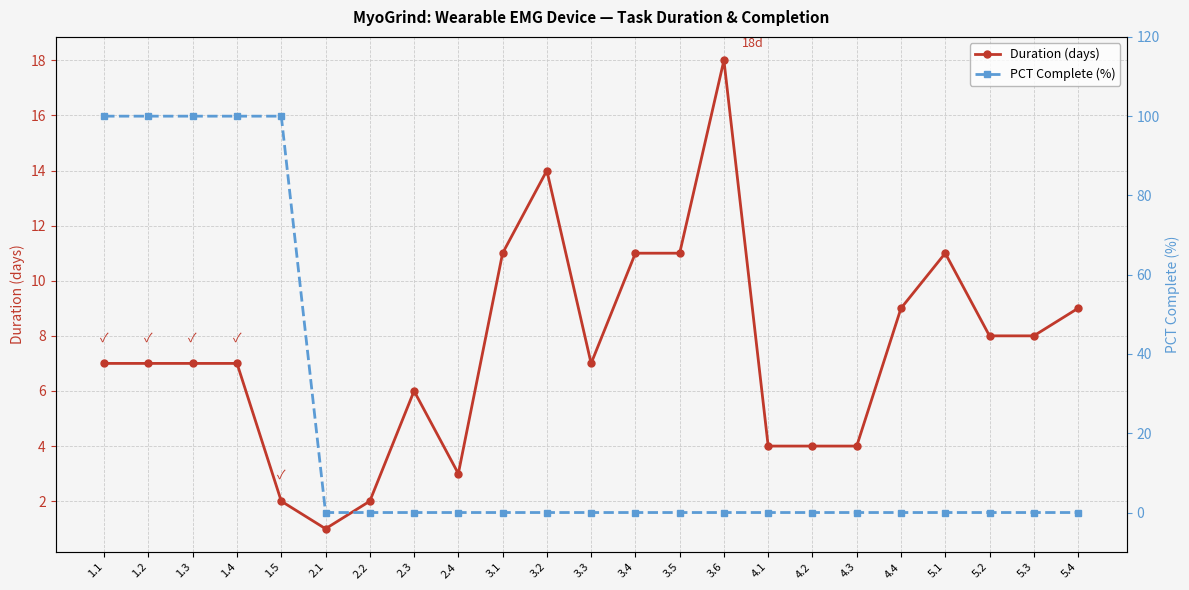

The value of Duration (days) at 1.1 is 7. True or false?

True